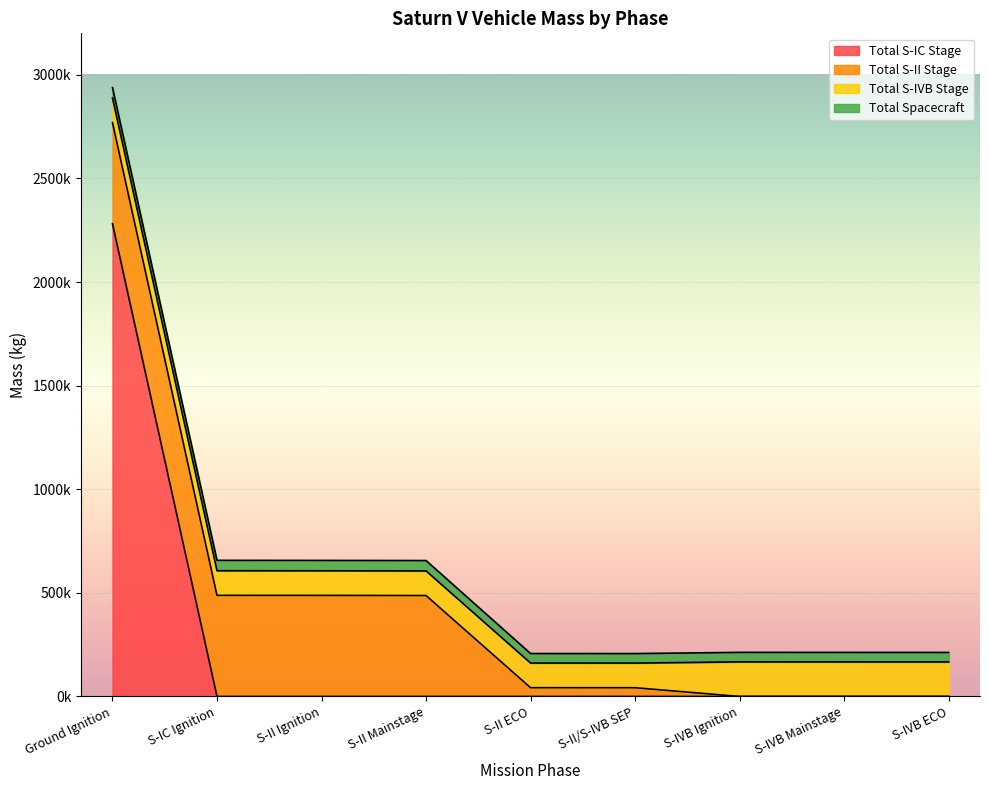

Does the chart display data point markers on the line(s)?

No